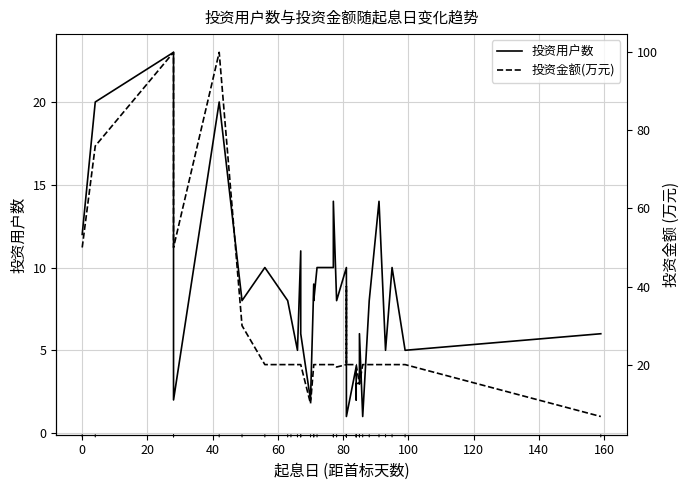

At how many categories does at least one series exceed 26?

8